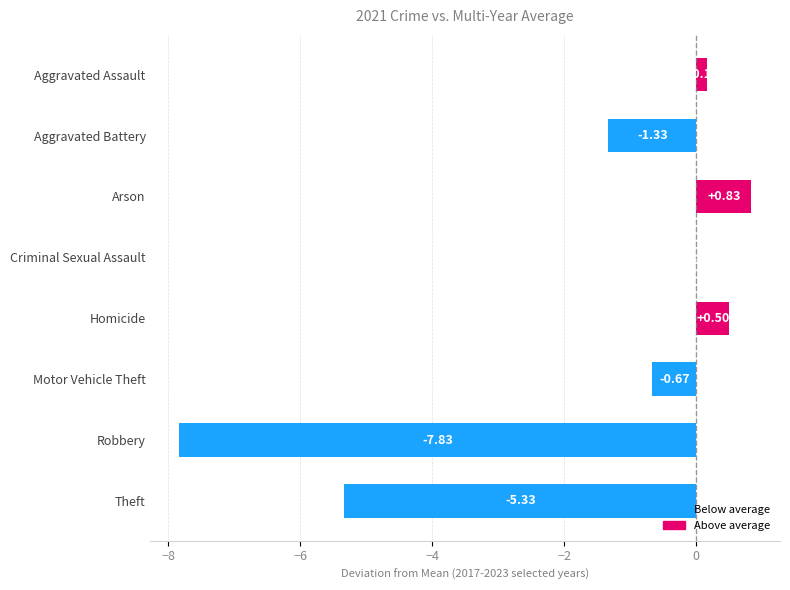

What is the sum of all values?

-13.7